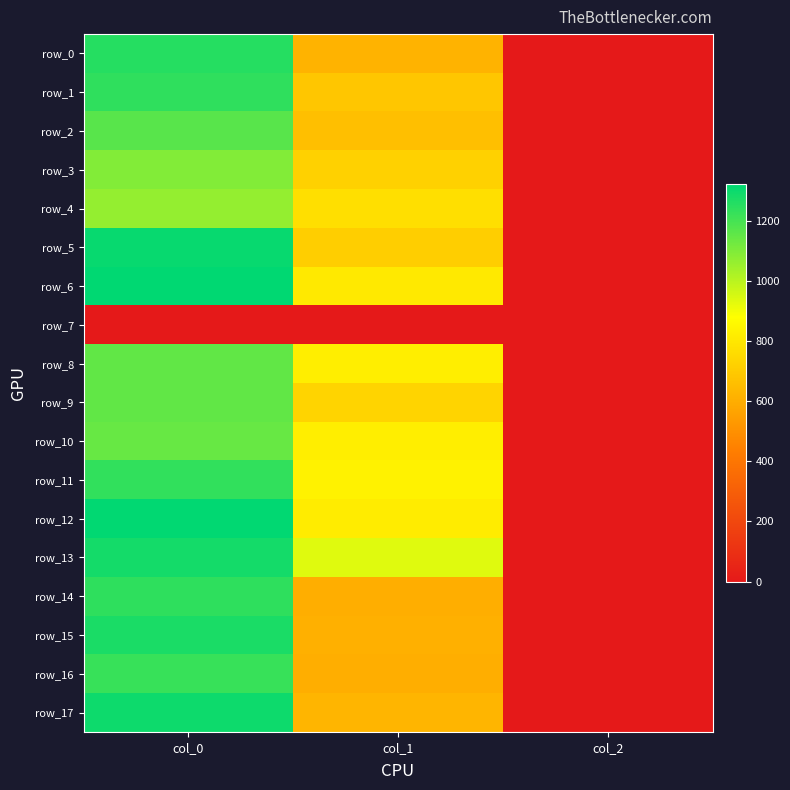

Is the value of row_8 at col_0 greater than the value of row_6 at col_0?

No